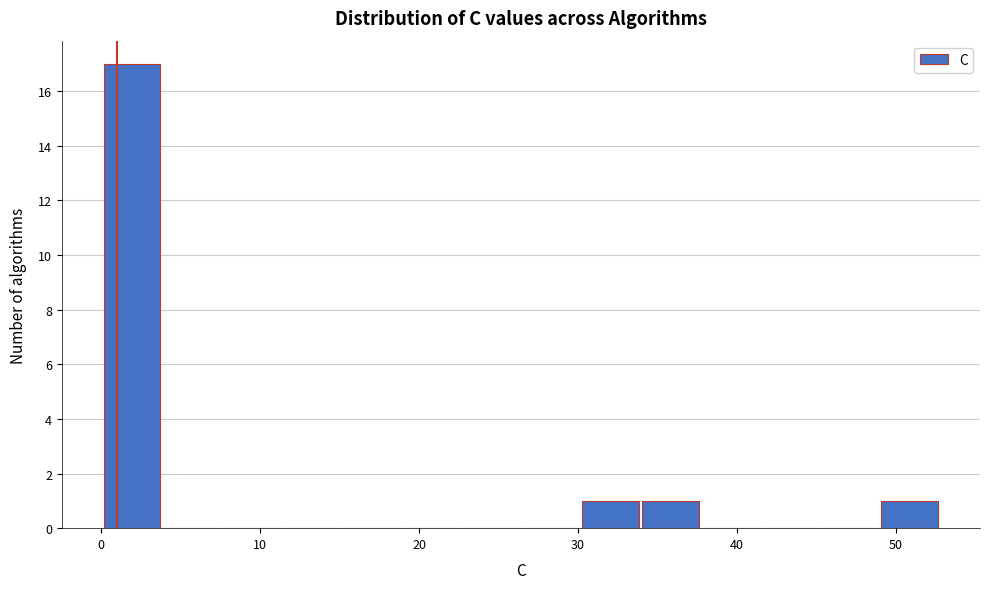

Read against the x-axis, roughly where is the centre of the tallest bar?

2